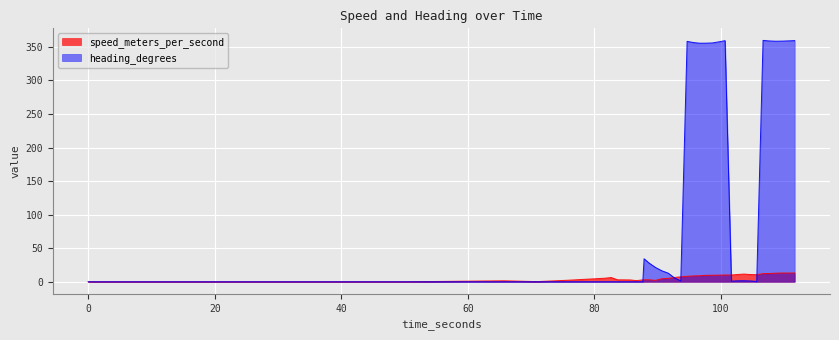

The speed_meters_per_second series shows 13.1 at 109.632999897. True or false?

True